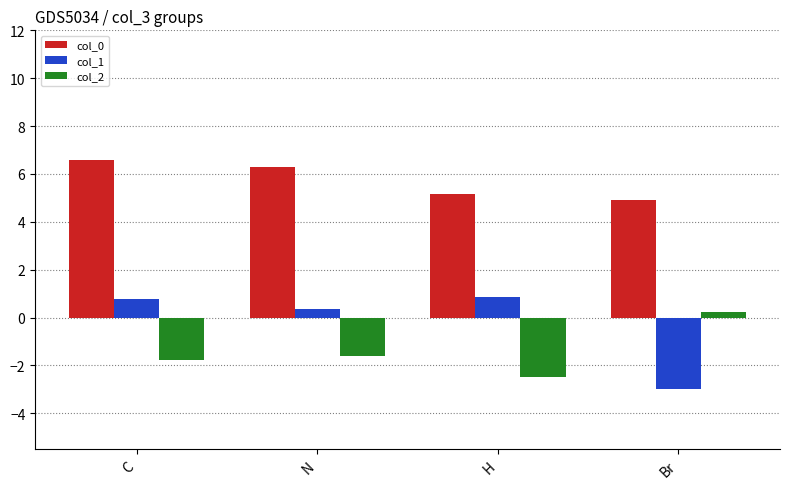

Reading left to right, extract all data points from this chart.

col_0: 6.6	6.3	5.2	4.9
col_1: 0.8	0.3	0.8	-3.0
col_2: -1.8	-1.6	-2.5	0.2